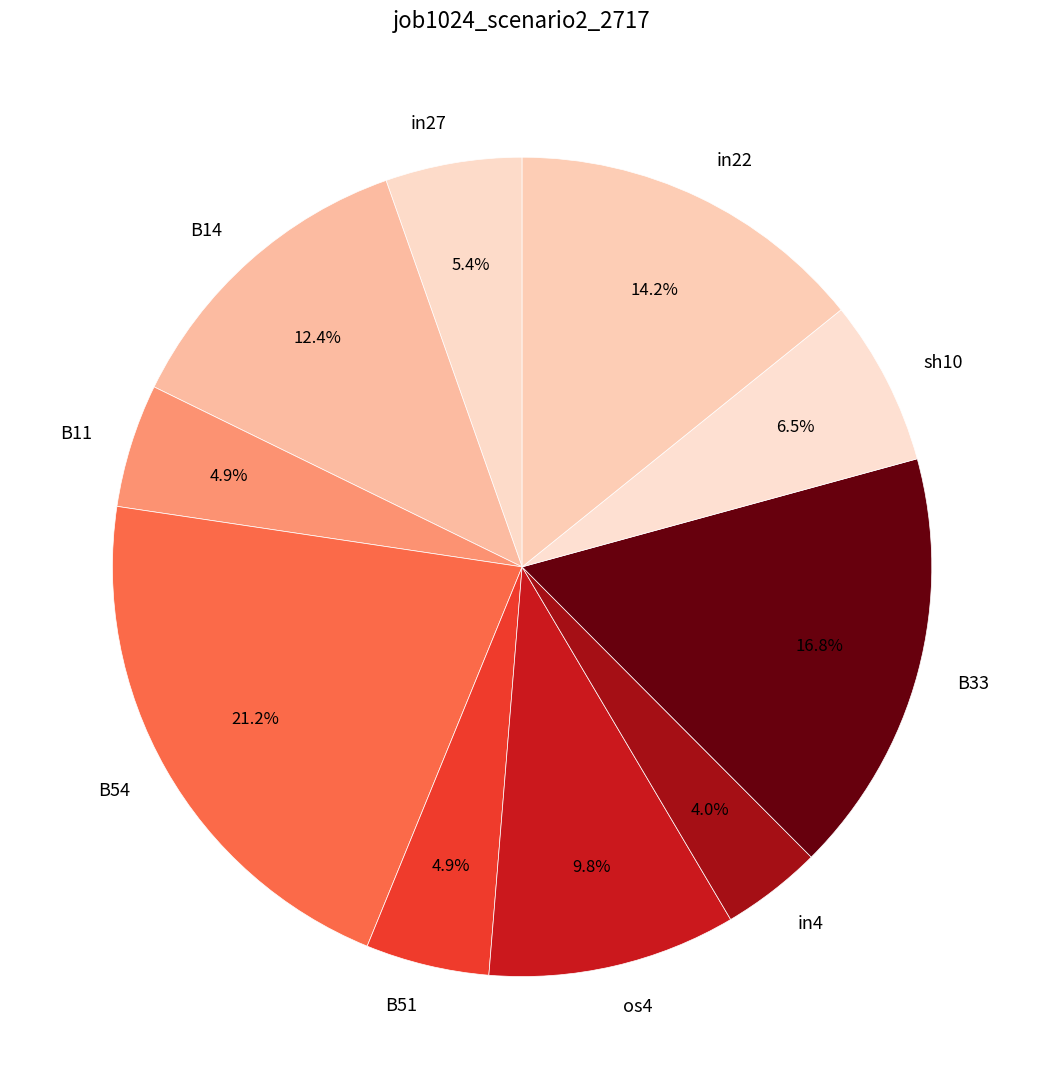

To the nearest percent, what percentage of the pie is B33?

17%